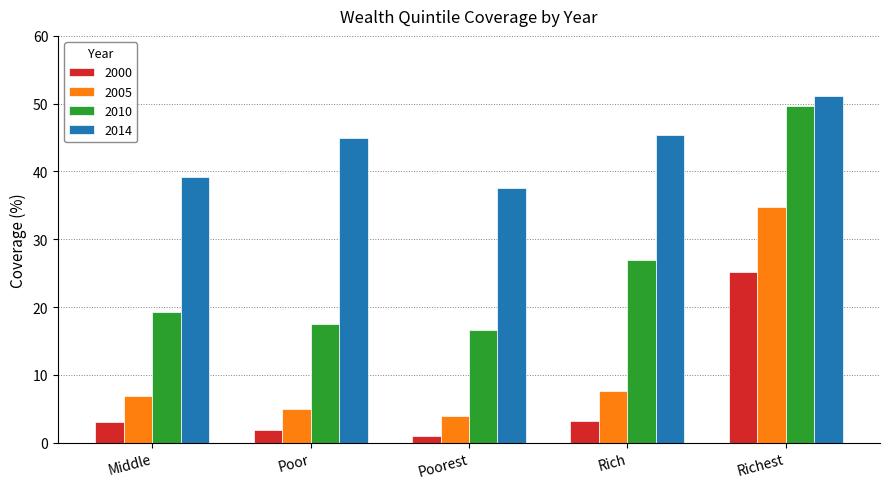

Count the number of data series in this chart.

4